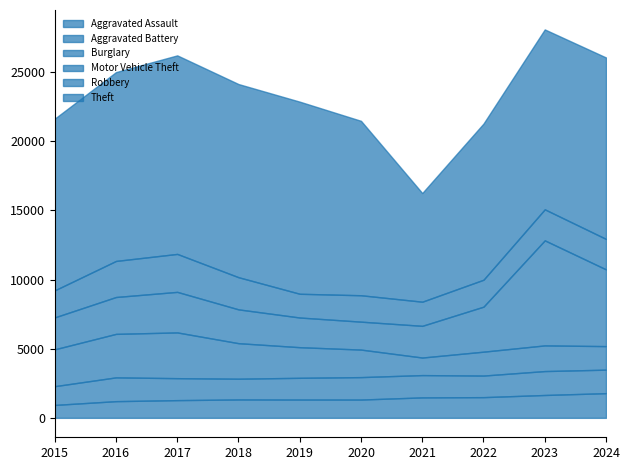

Which category has the highest value in the Aggravated Battery series?

2023